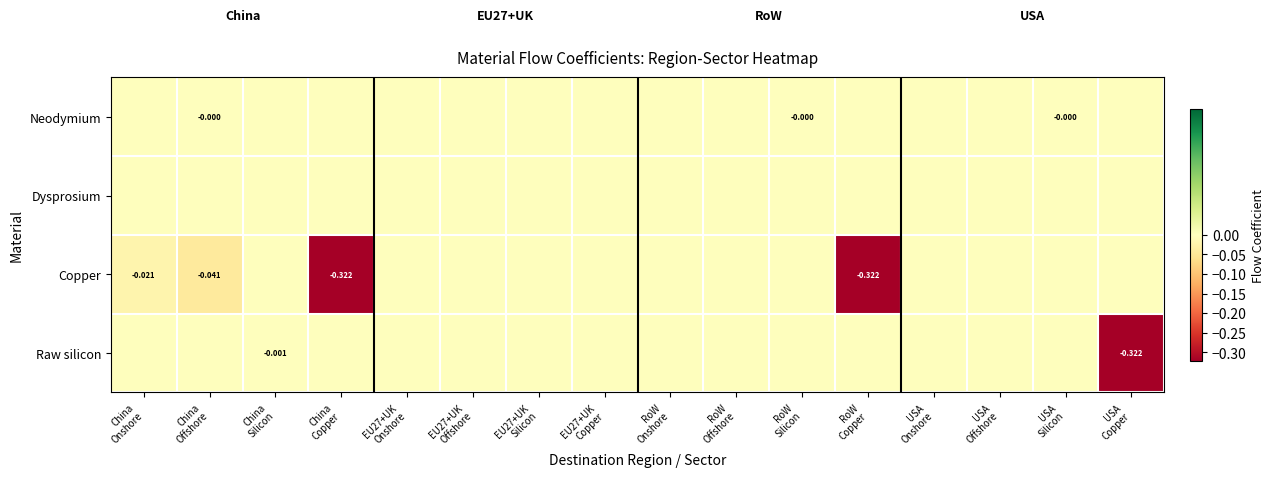

True or false: Copper has a value of -0.0 at China Offshore.

True